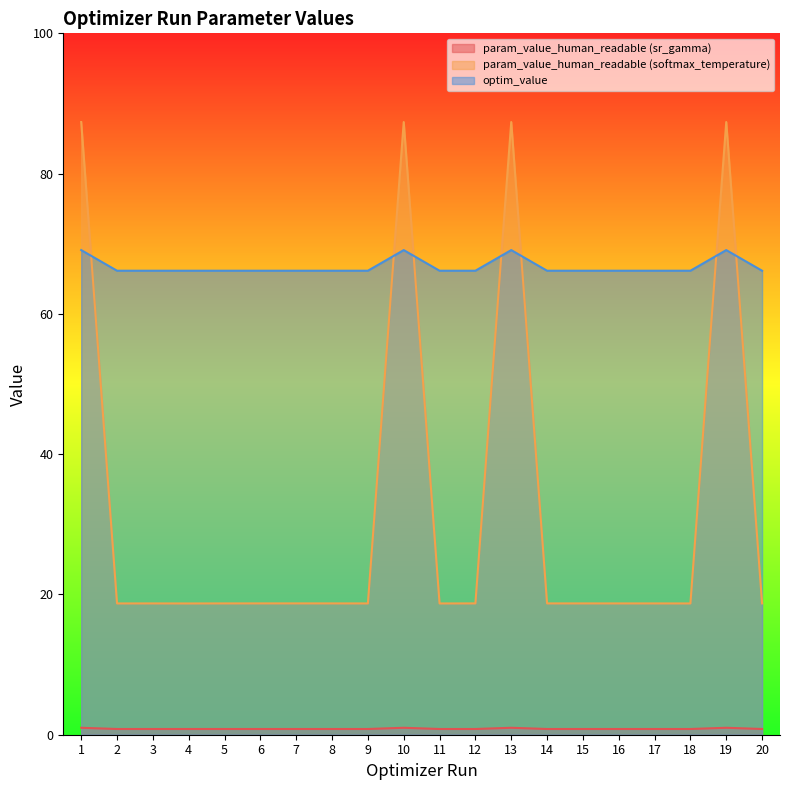

Which has a higher value, 9 or 6?

6